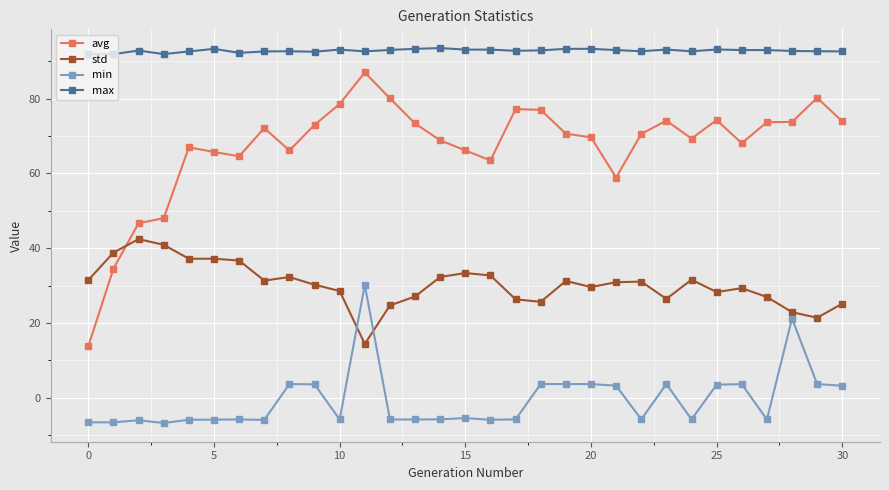

What is the greatest value displayed?

93.5